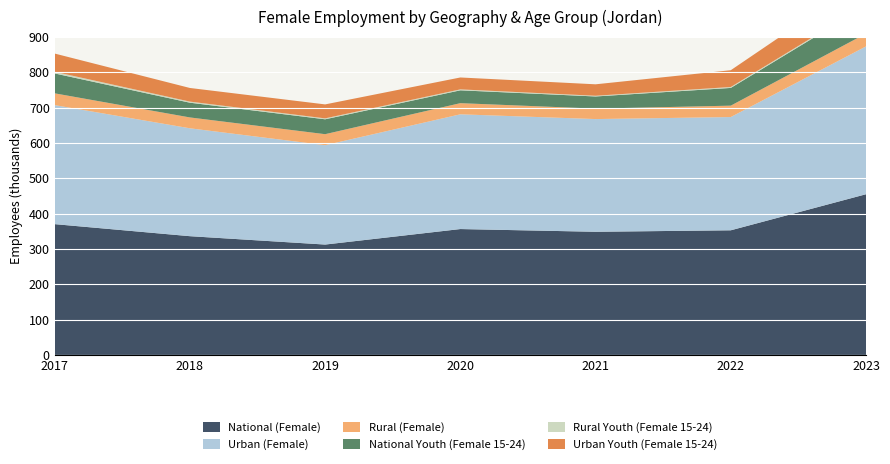

Reading left to right, what are all the values shown in this chart?

National (Female): 370.3	336.2	312.5	356.4	348.7	352.9	455.0
Urban (Female): 337.0	305.5	281.4	324.9	319.1	320.7	418.5
Rural (Female): 33.4	30.7	31.1	31.6	29.6	32.2	36.5
National Youth (Female 15-24): 56.3	41.7	42.1	36.4	34.4	50.2	77.9
Rural Youth (Female 15-24): 4.7	3.1	2.6	2.7	2.0	2.6	3.5
Urban Youth (Female 15-24): 51.6	38.6	39.5	33.7	32.4	47.5	74.4